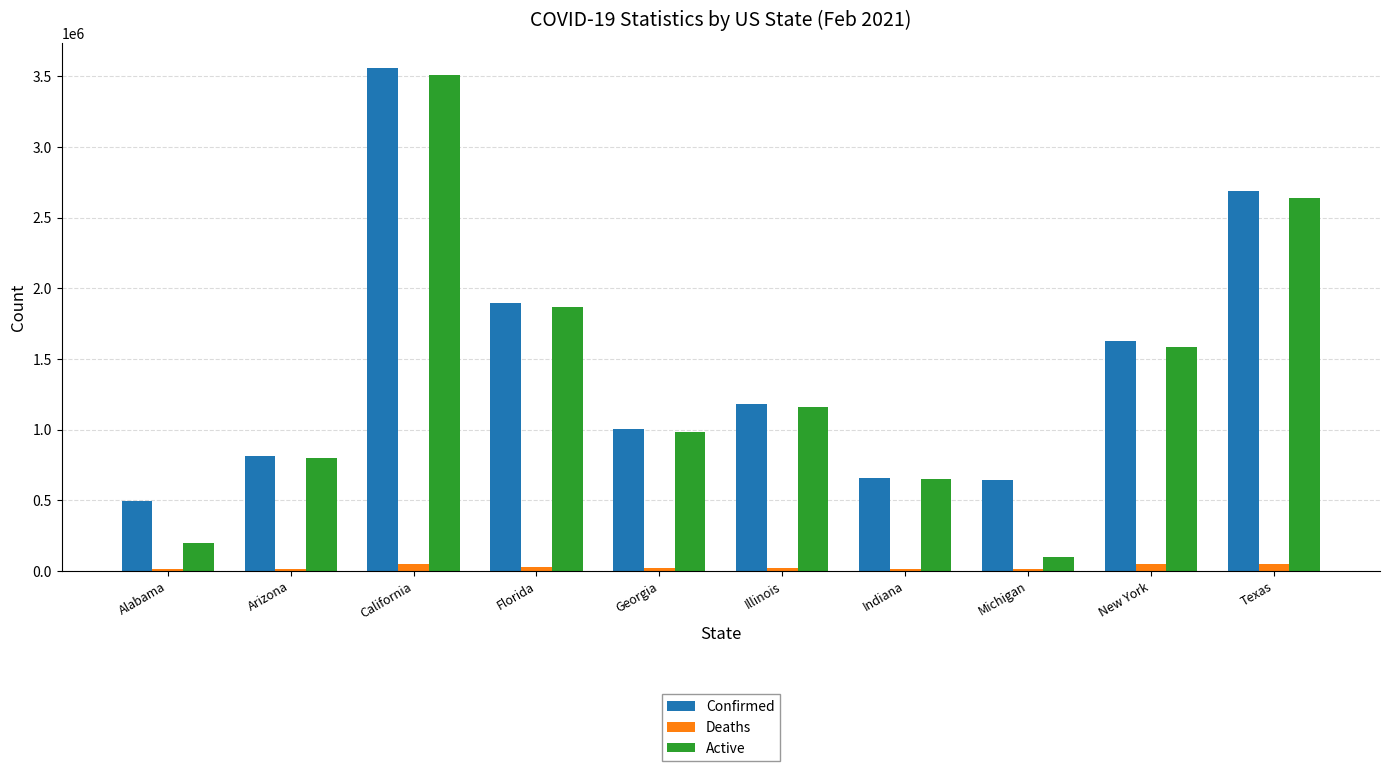

The value of Active at Alabama is 196850. True or false?

True